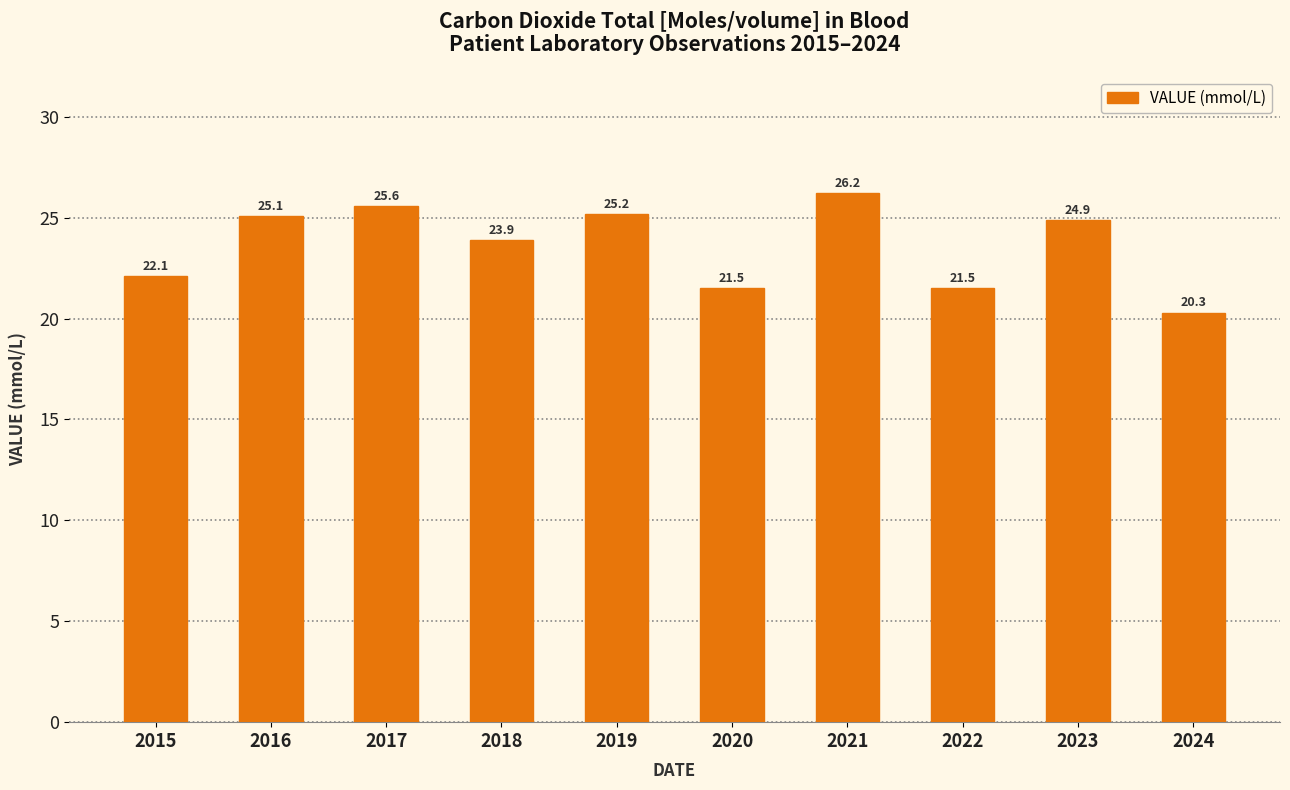

What is the change in value from 2015 to 2022?

-0.6